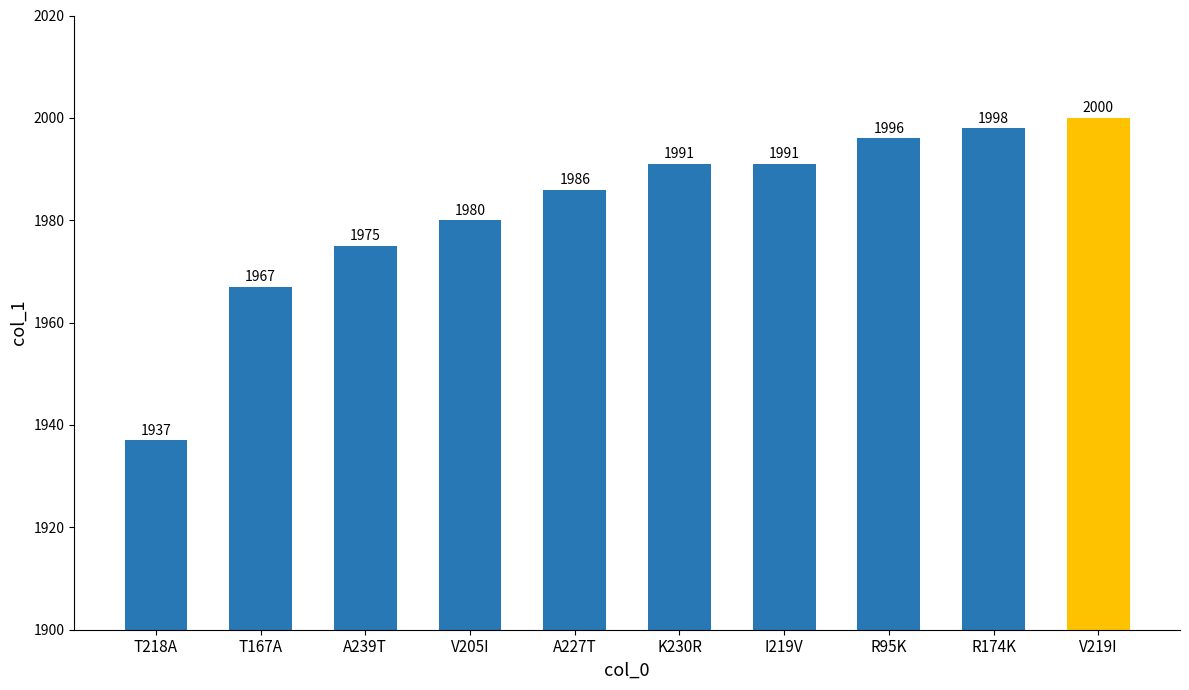

How many bars are there in total?

10